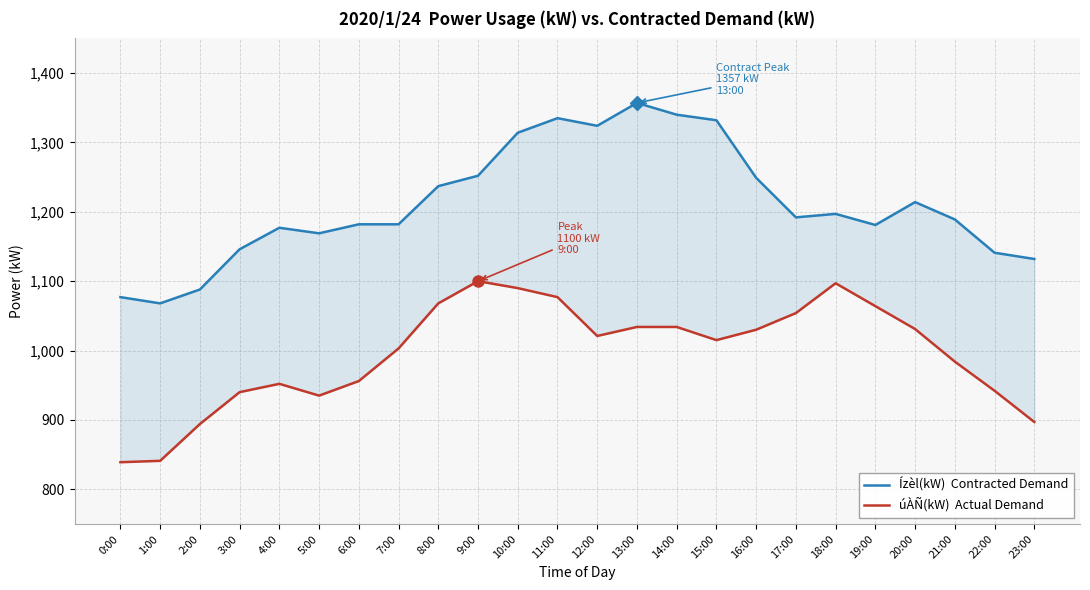

Is it true that Ízèl(kW)  Contracted Demand equals 1189 at 21:00?

True